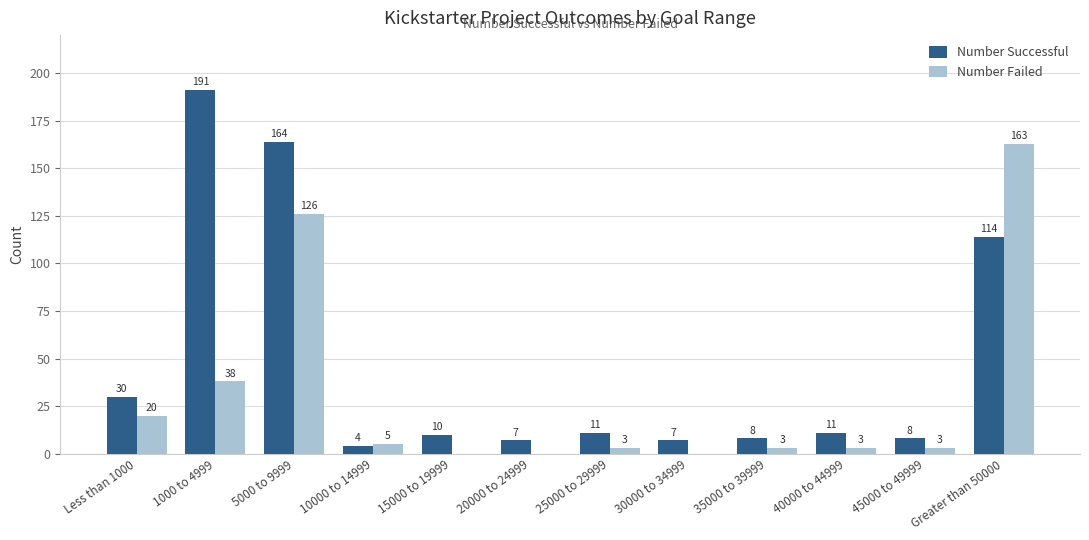

Which label corresponds to the largest value in the chart?

1000 to 4999